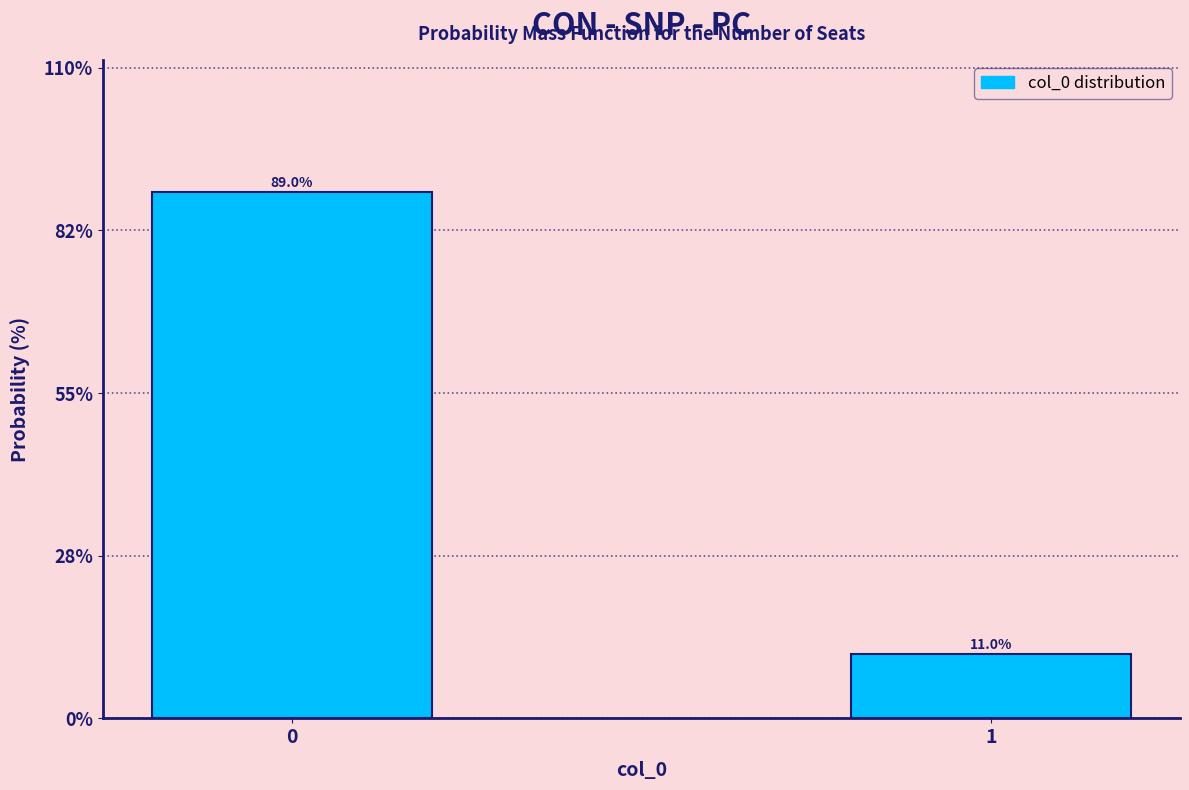

Reading left to right, list all the values displayed in this chart.

89.0	11.0